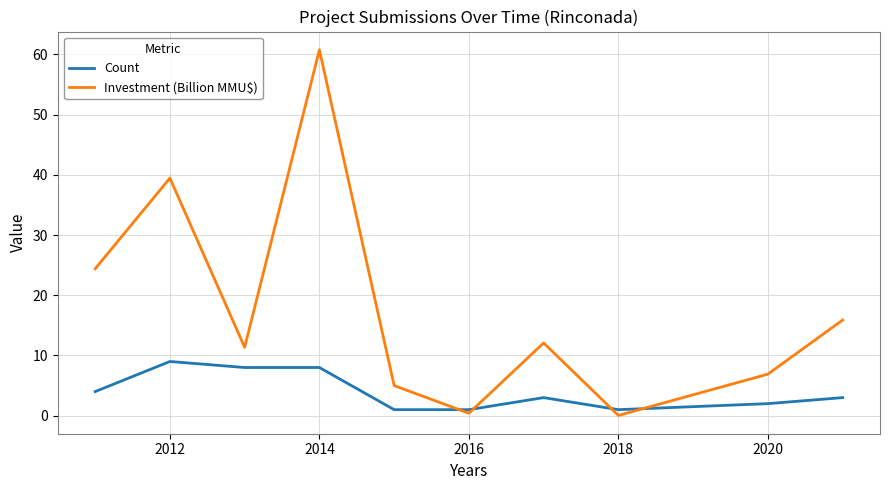

True or false: Count has more than 0 points higher than both neighbors.

True